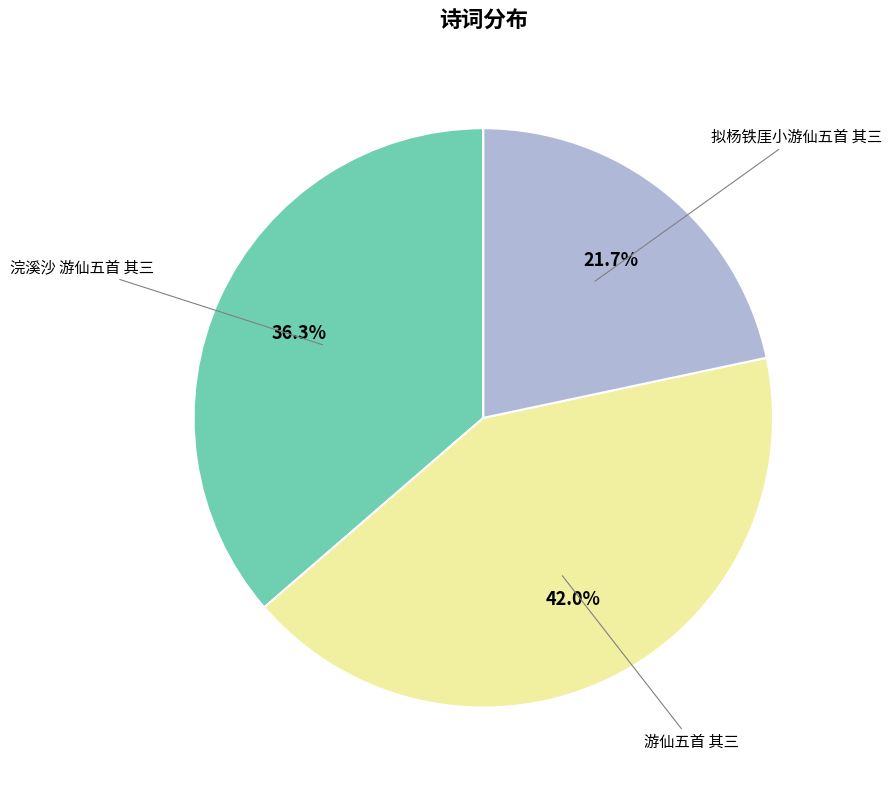

How many segments does this pie chart have?

3